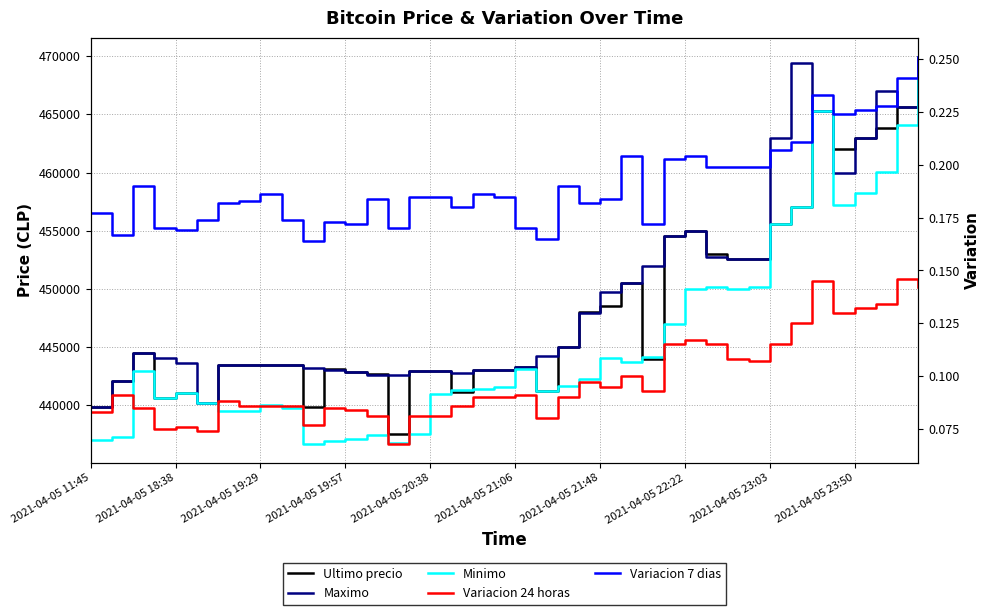

How many categories are shown in the chart?

40